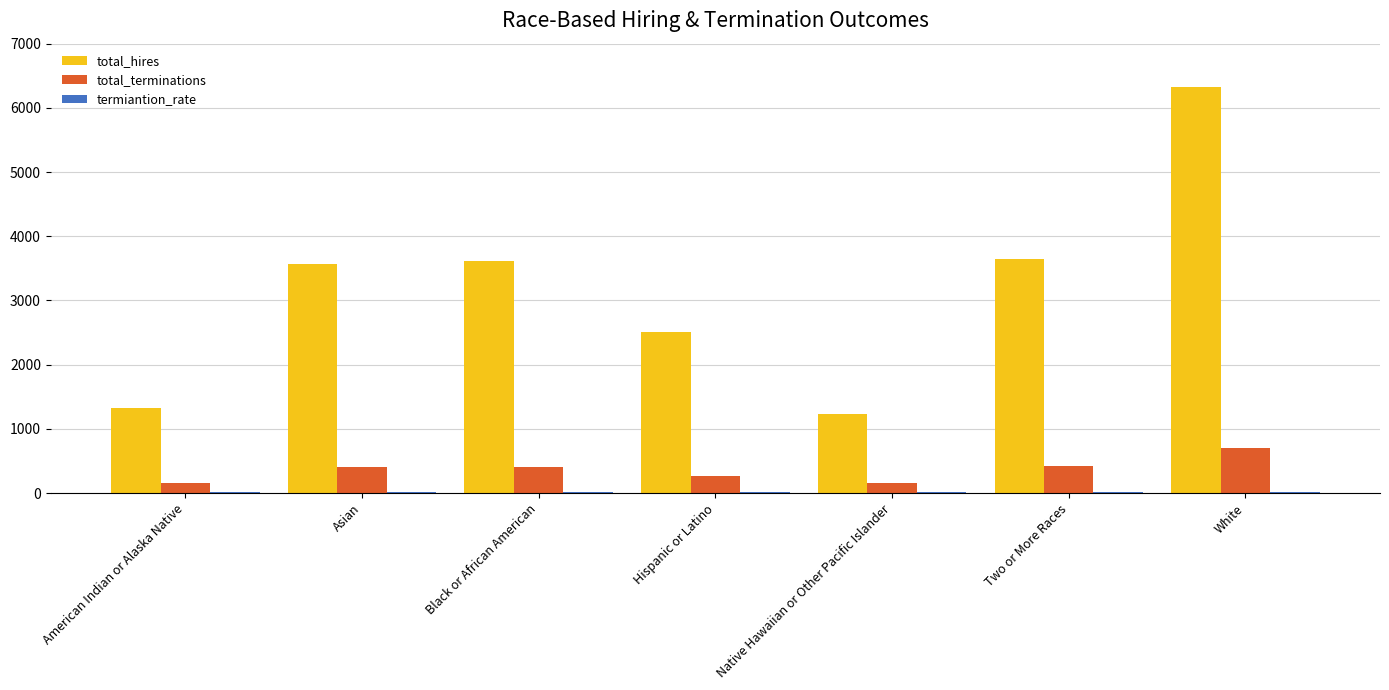

Which series has the widest spread of values?

total_hires